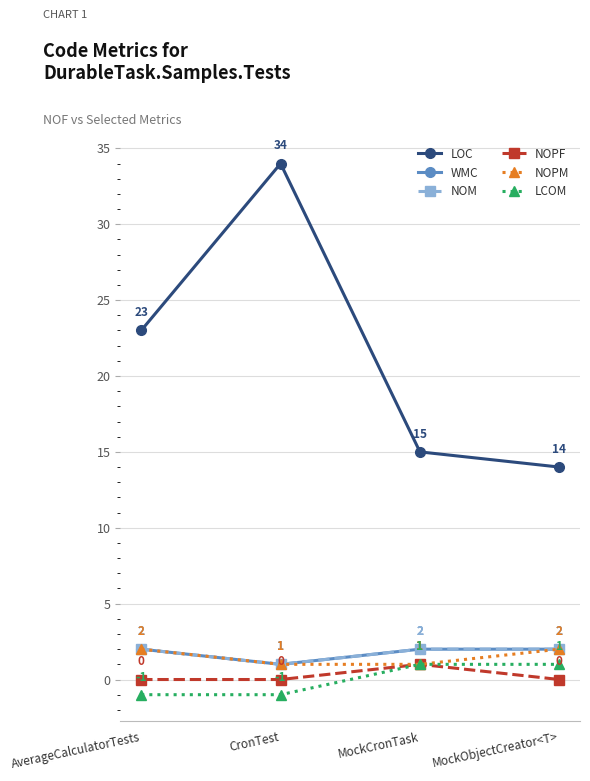

True or false: LCOM has more than 1 interior local peaks.

False